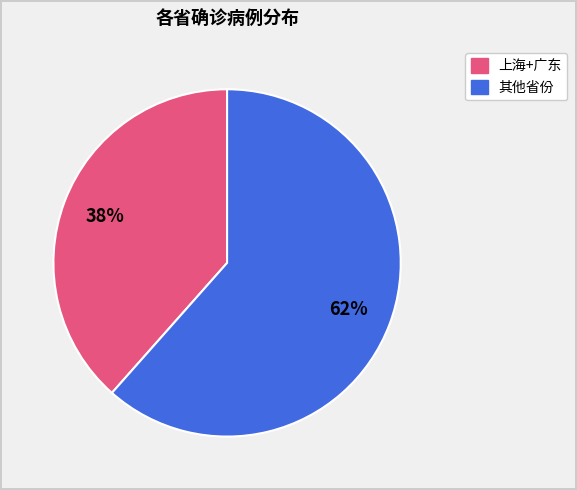

Is there a majority slice in this chart?

Yes